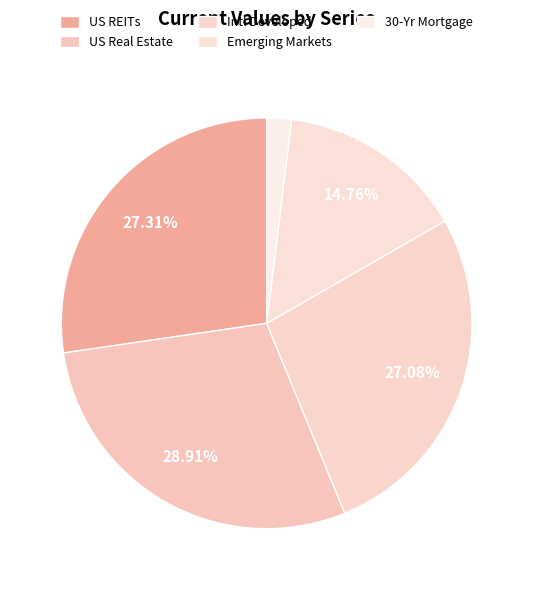

What percentage is the Intl Developed slice, to the nearest percent?

27%